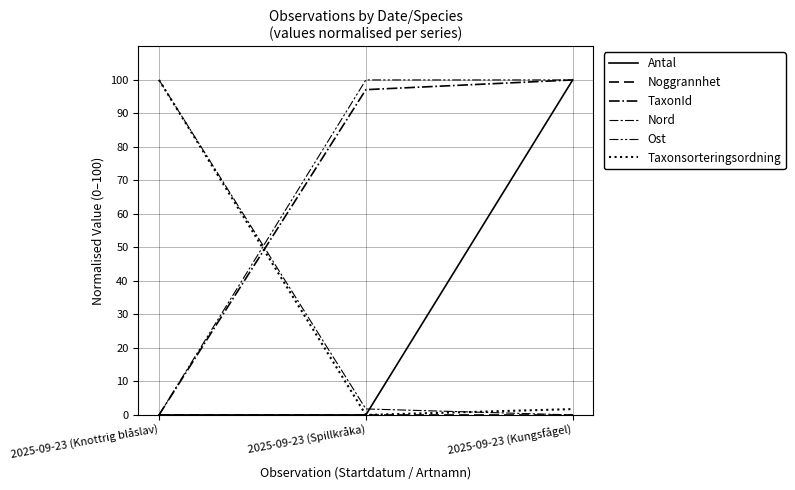

At 2025-09-23 (Spillkråka), list the series in order from largest to smallest.

Ost, TaxonId, Nord, Antal, Noggrannhet, Taxonsorteringsordning